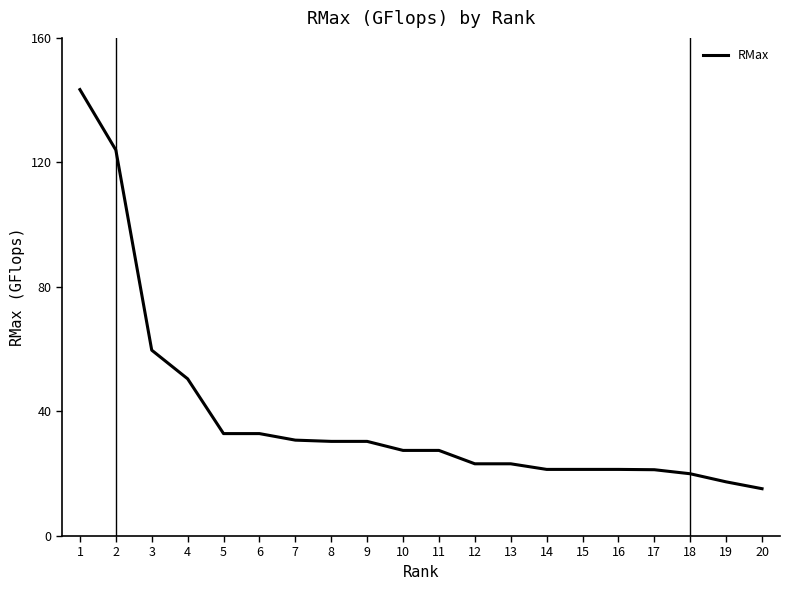

True or false: the data shows 4.4 at 18.

False